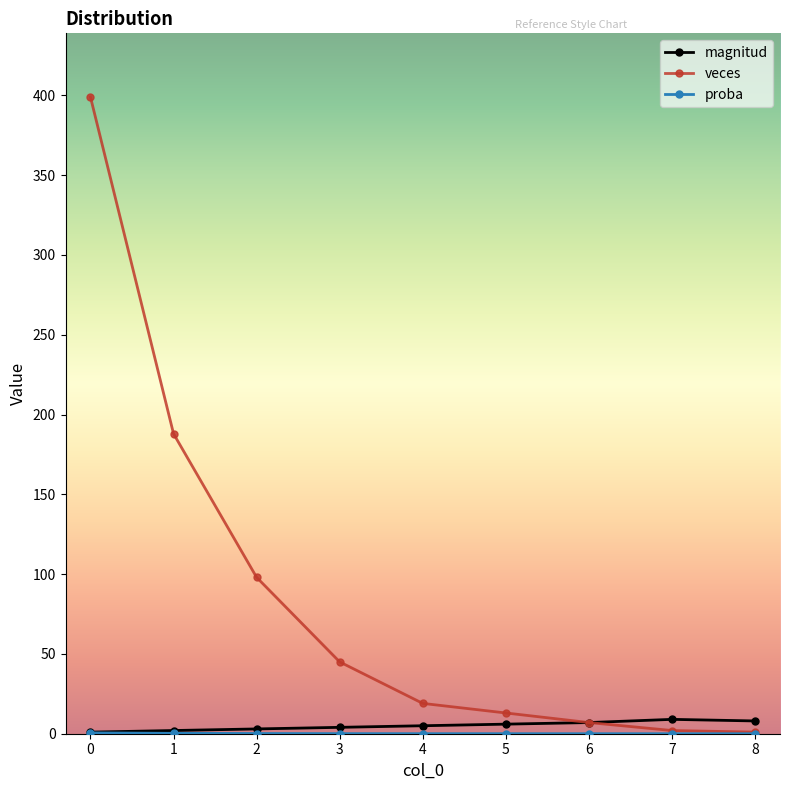

True or false: veces has a value of 399.0 at 0.

True